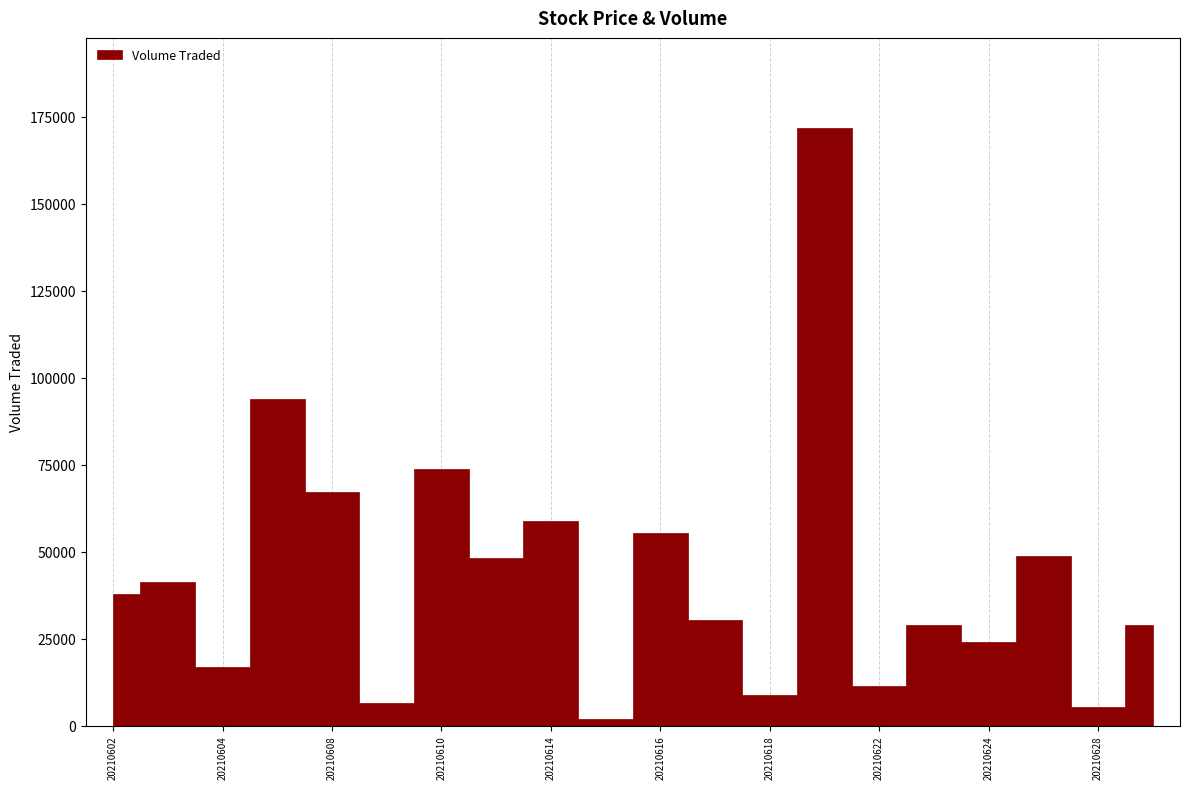

What is the maximum value shown in the chart?

171900